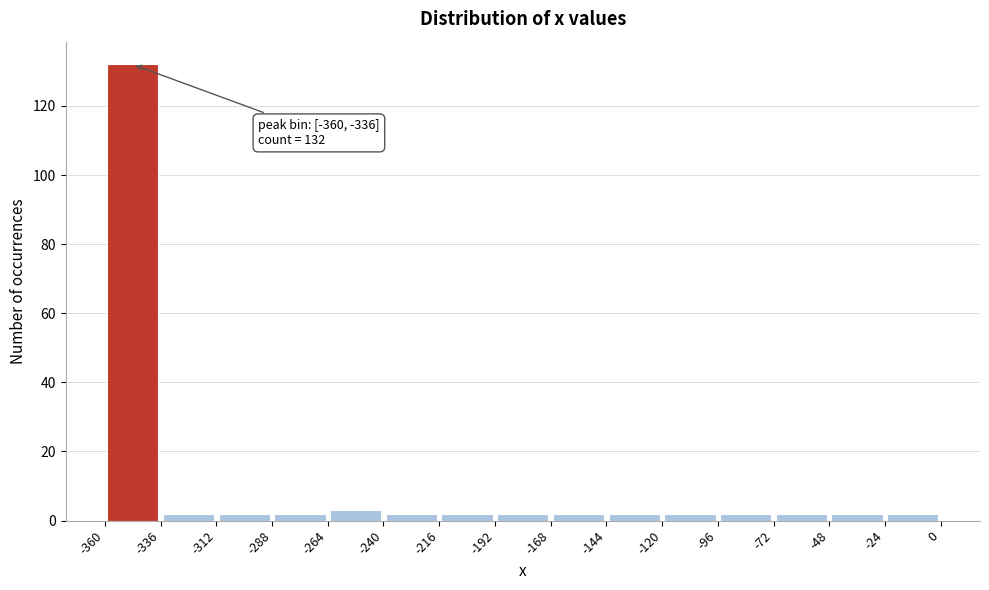

Over which range of the x-axis is the bar tallest?

-360 to -336